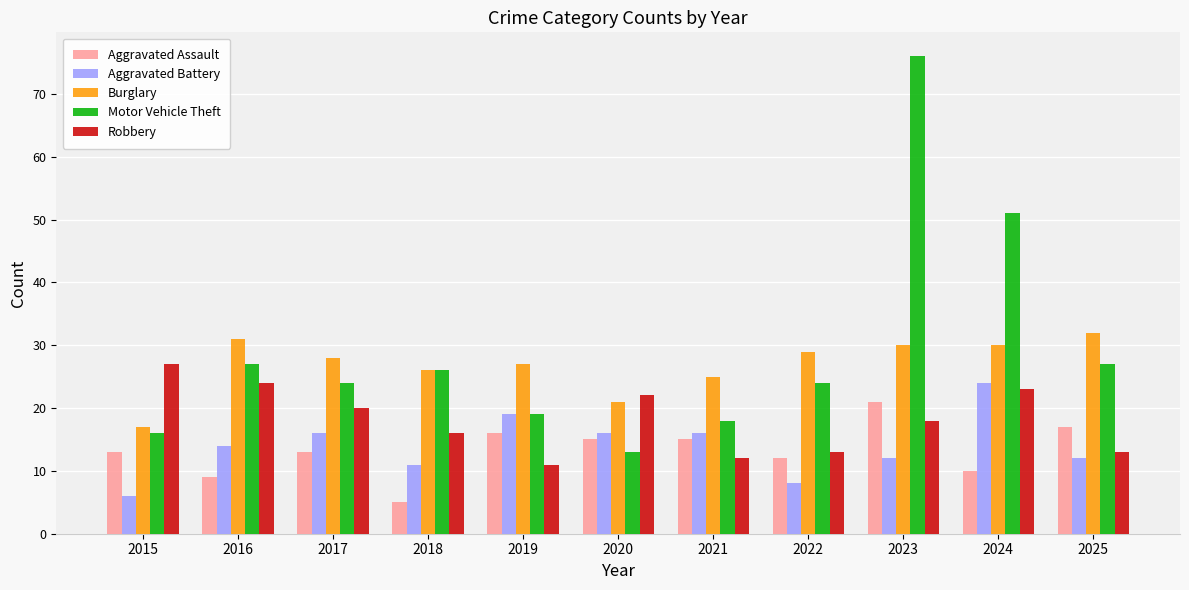

How many bars are there in each group?

5